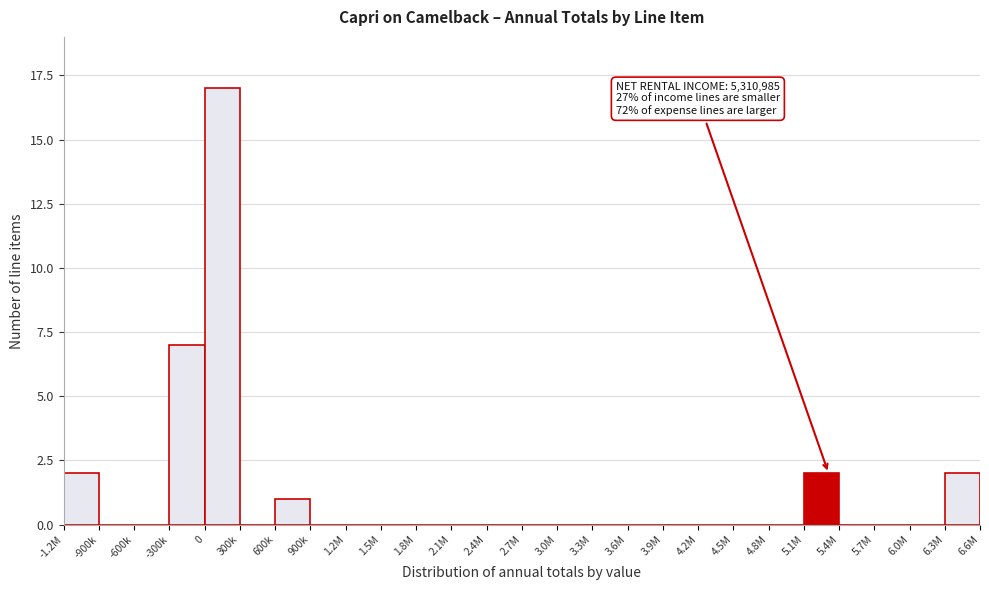

Reading right to left, list all the values displayed in this chart.

6.3M=2	6.0M=0	5.7M=0	5.4M=0	5.1M=2	4.8M=0	4.5M=0	4.2M=0	3.9M=0	3.6M=0	3.3M=0	3.0M=0	2.7M=0	2.4M=0	2.1M=0	1.8M=0	1.5M=0	1.2M=0	900k=0	600k=1	300k=0	0=17	-300k=7	-600k=0	-900k=0	-1.2M=2